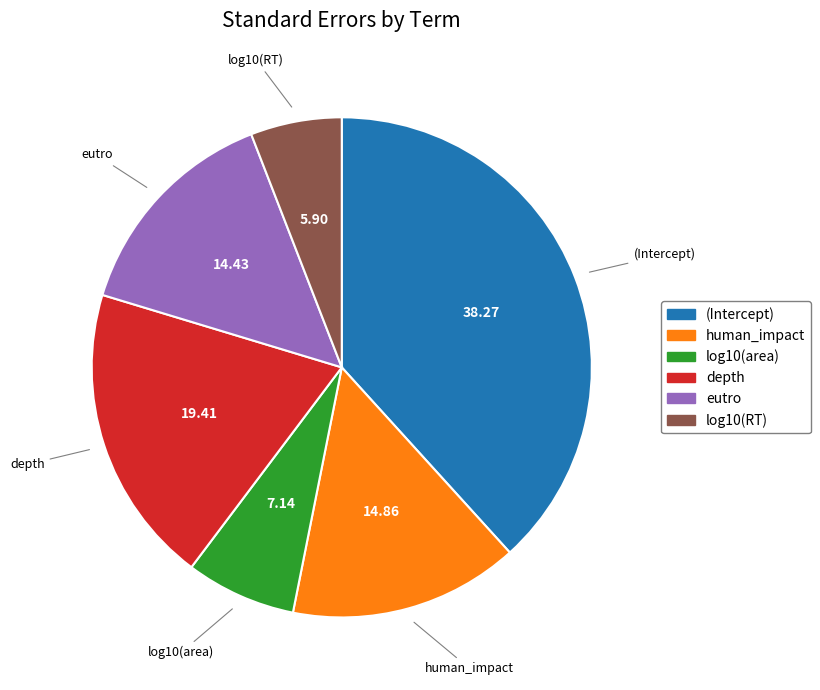

Is it true that human_impact is 8% of the pie?

False